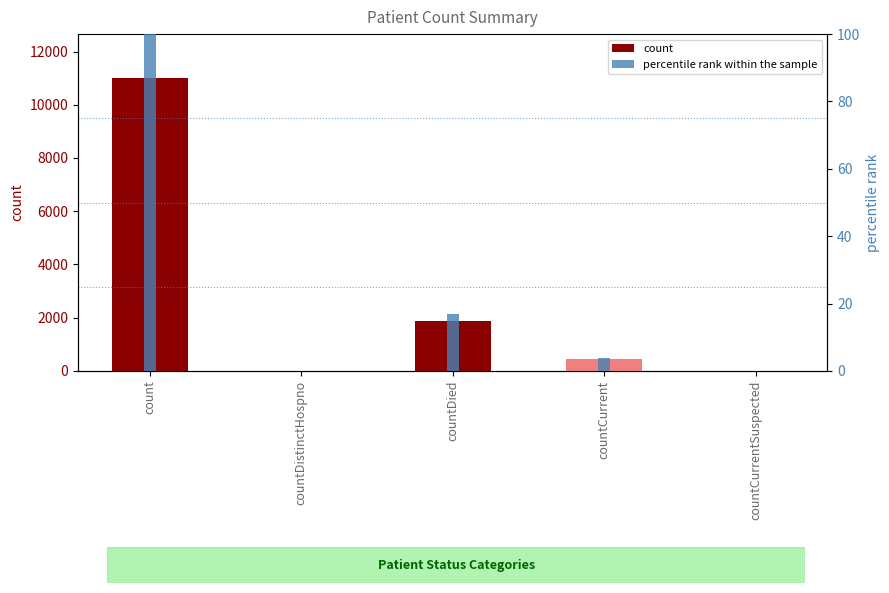

What is the label of the 1st bar from the left?

count